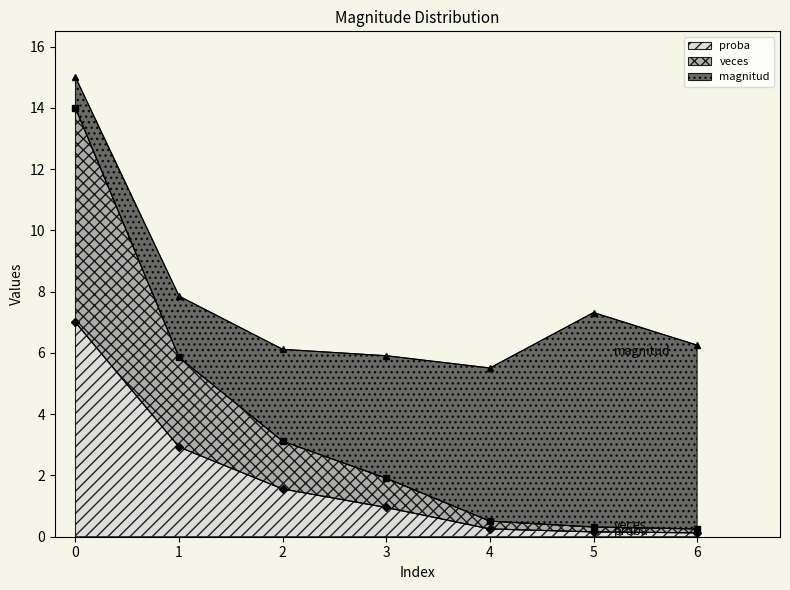

True or false: veces has more than 1 points higher than both neighbors.

False